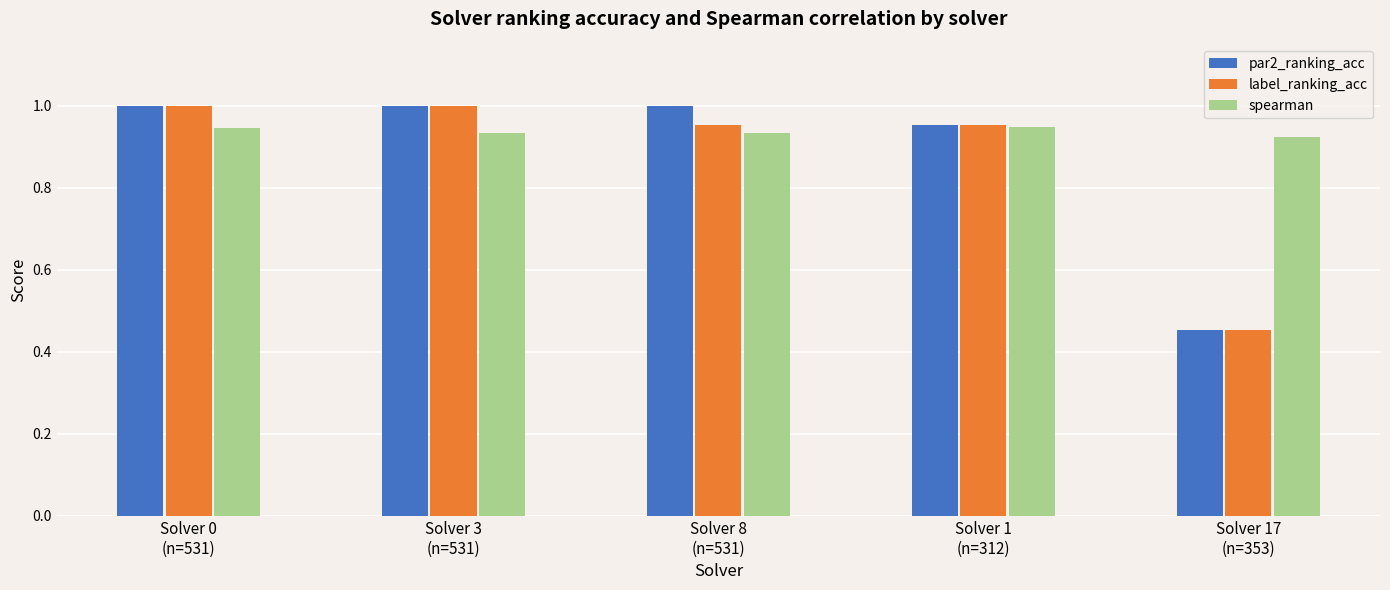

What is the label of the 5th bar from the right?

Solver 0
(n=531)